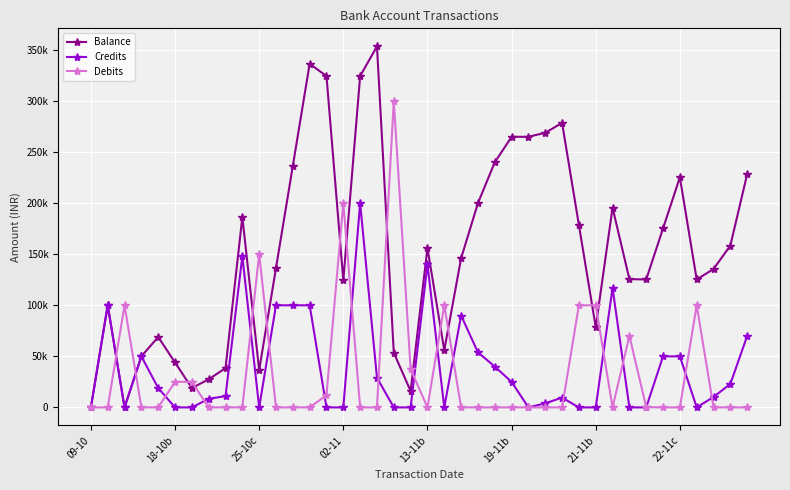

What are all the series names shown in the legend?

Balance, Credits, Debits